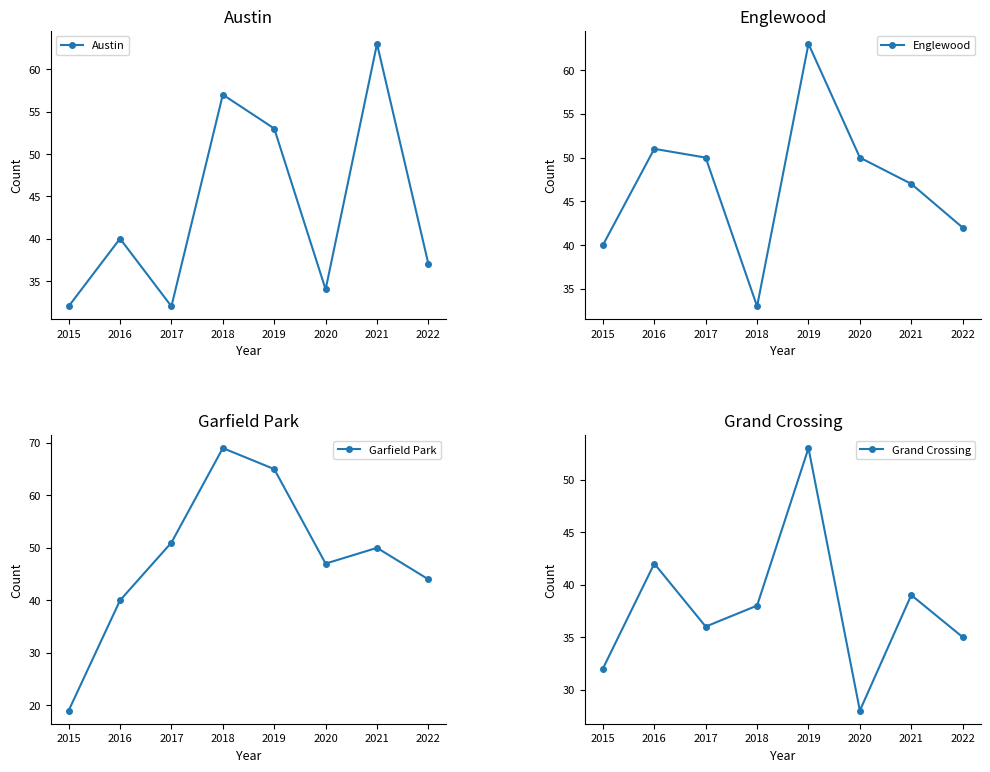

At which category is the sum across all series the highest?

2019